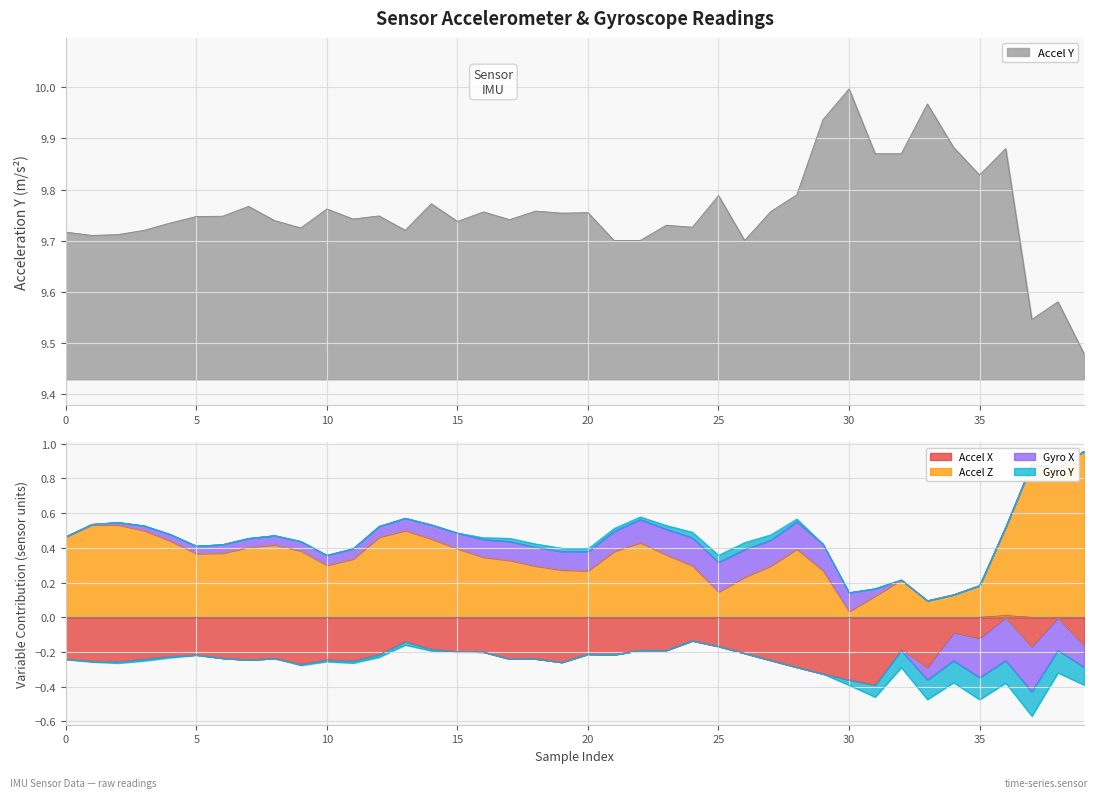

What is the average value of the acc_z series?

0.4